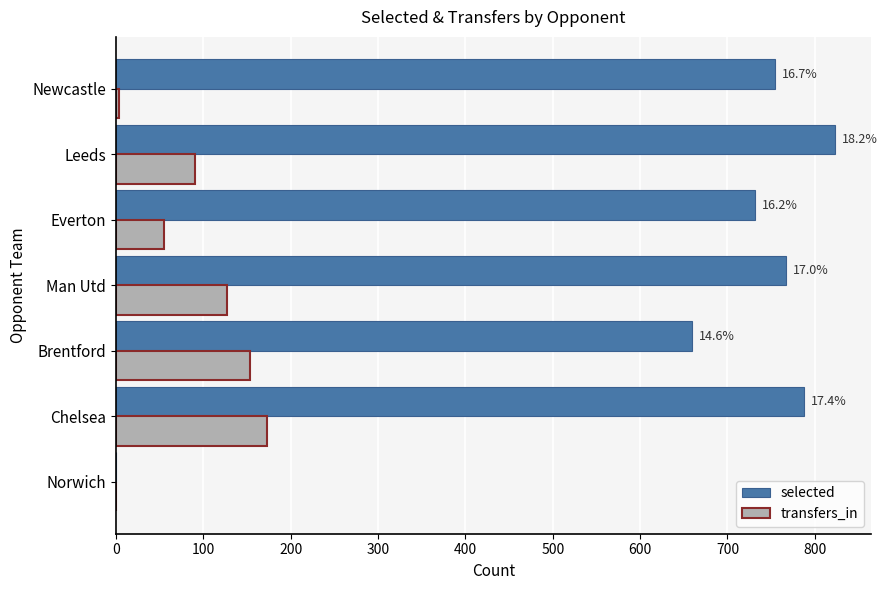

What is the greatest value displayed?

823